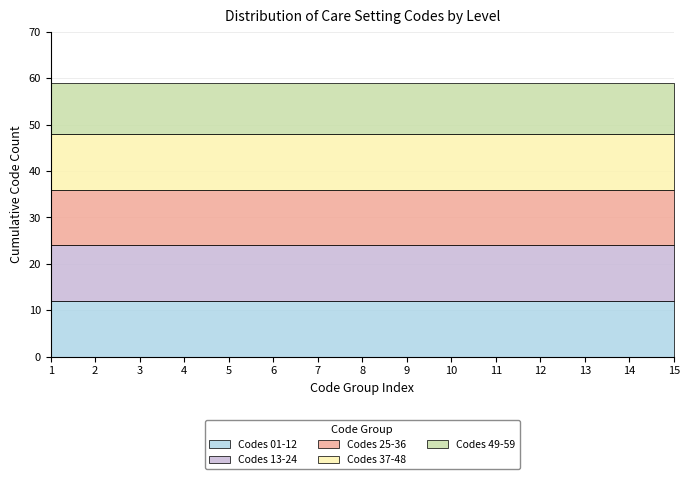

Does the chart have visible grid lines?

Yes